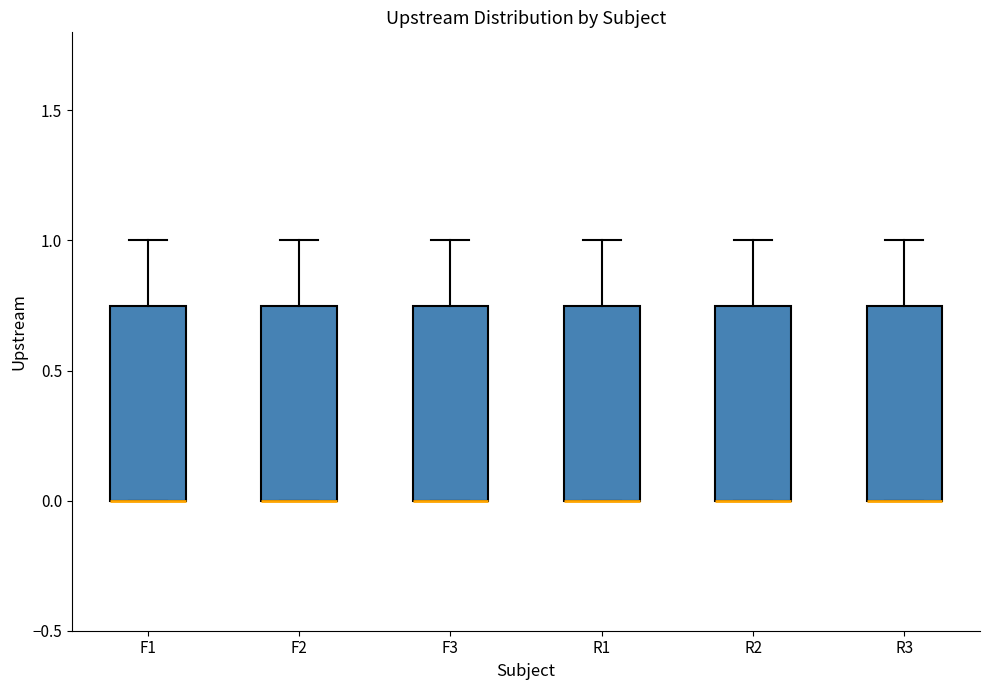

Where is the lower edge of the box for R2 on the y-axis? The values are not printed on the chart, so give them approximately, as read against the axis.

0.00